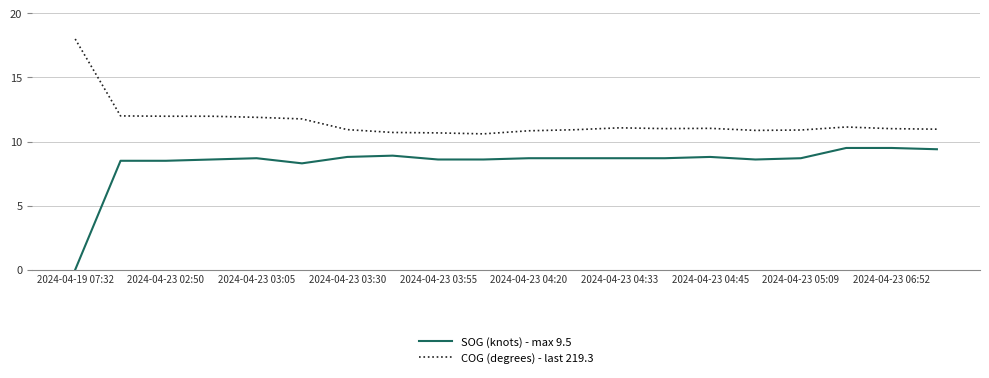

Which series has the widest spread of values?

SOG (knots) - max 9.5